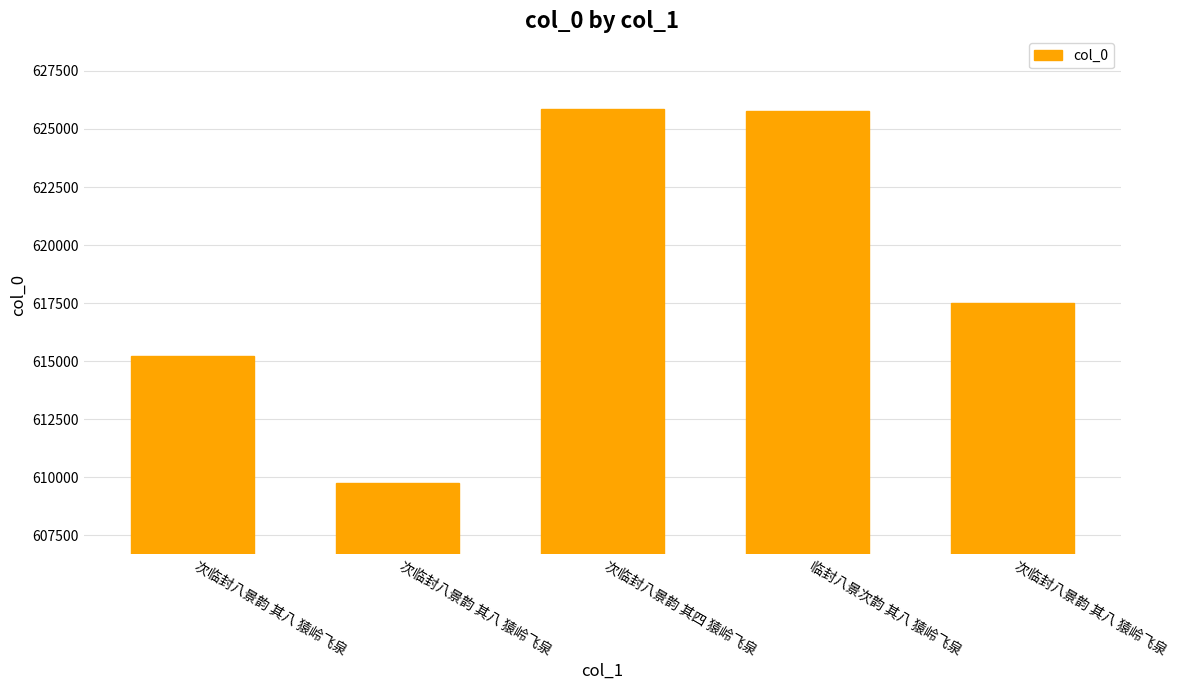

At which label does the data first exceed 617498?

次临封八景韵 其四 猿岭飞泉